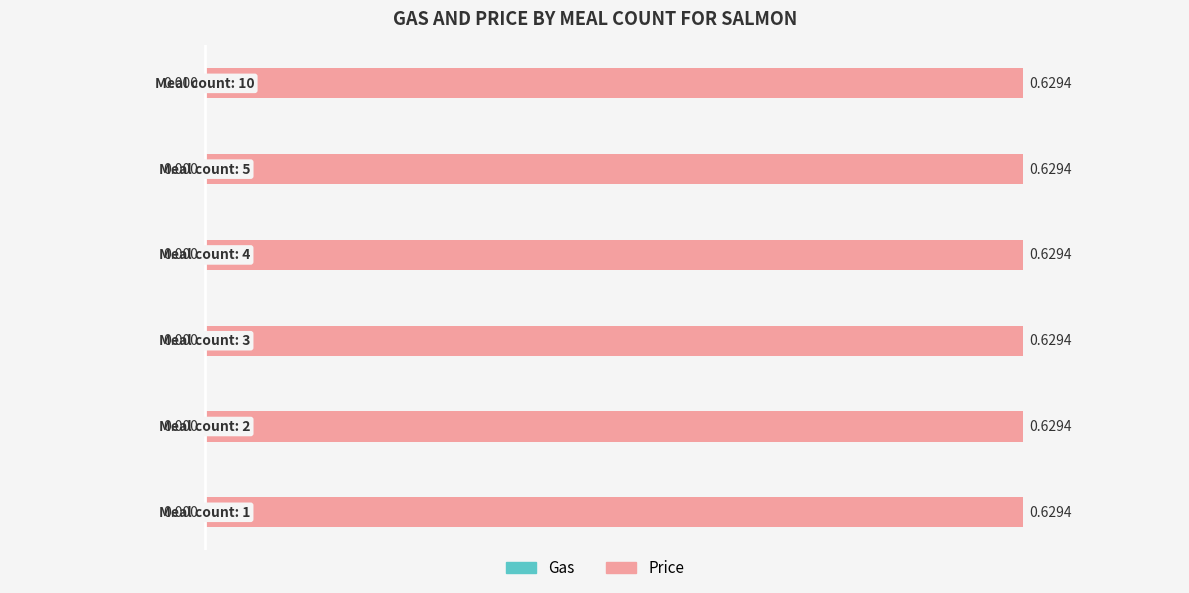

Which series has the largest total across all categories?

Price